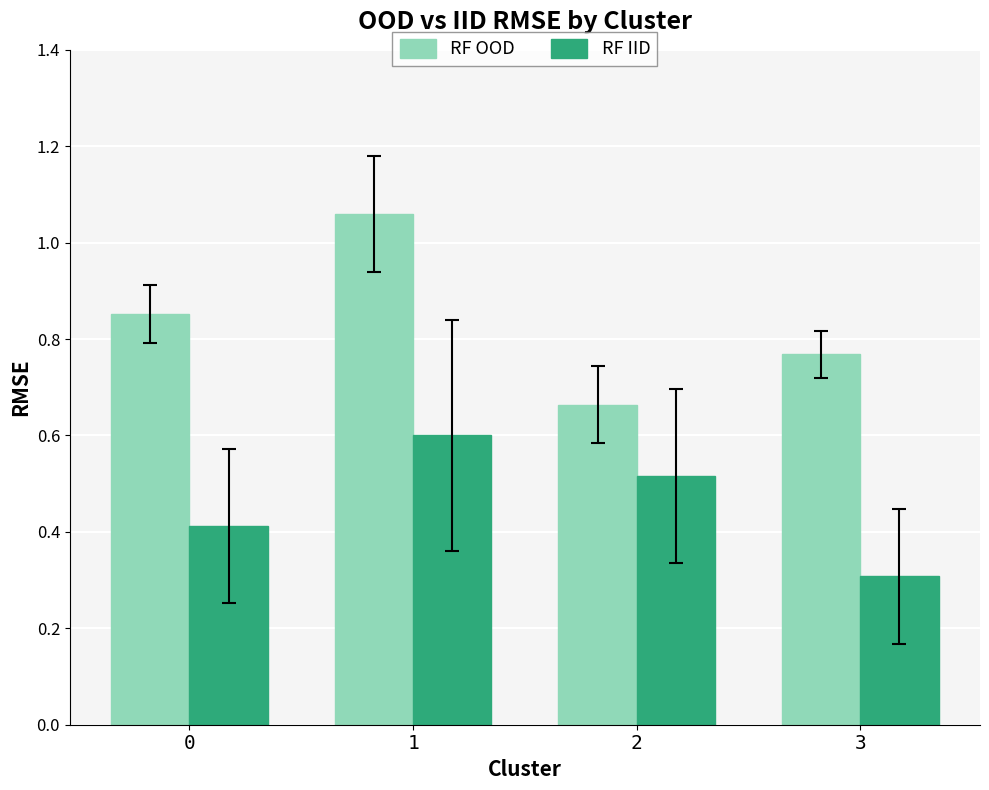

Rank the series by their maximum value, from lowest to highest.

RF IID, RF OOD